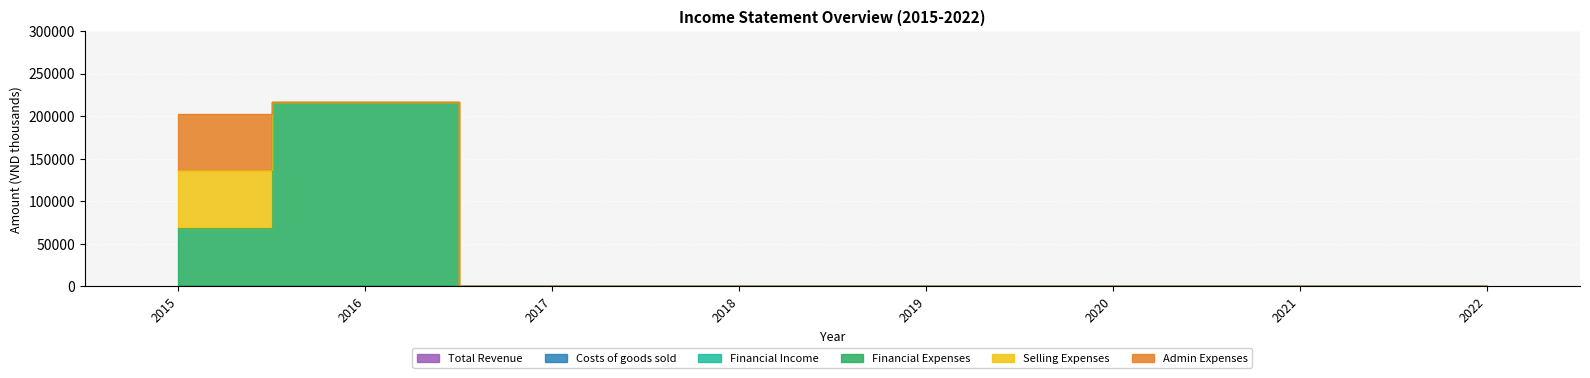

What is the average value of the Admin Expenses series?

8193